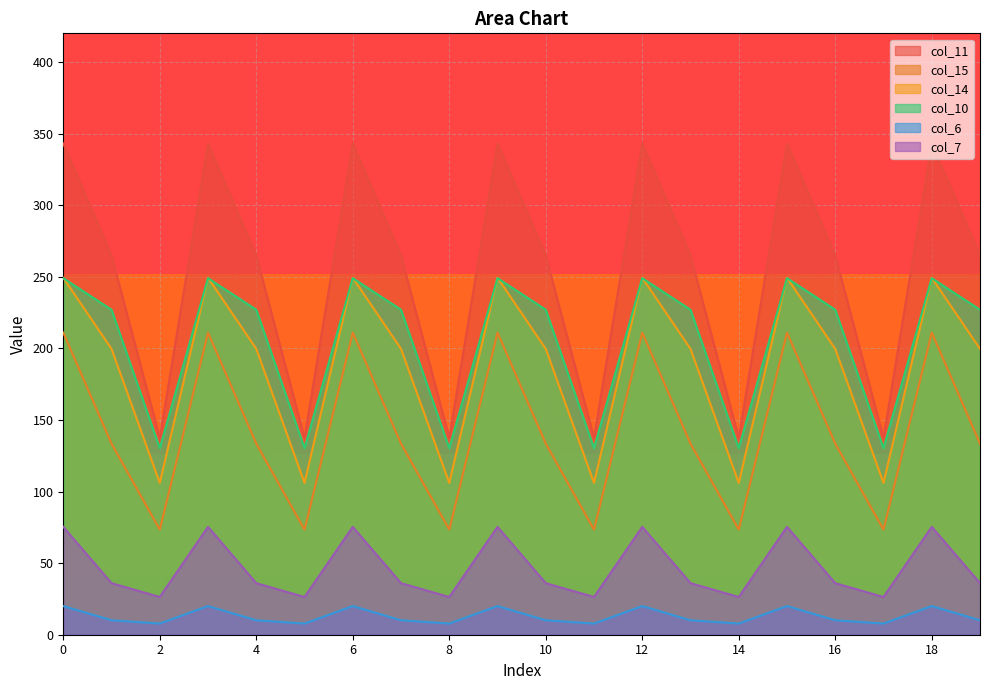

Which series changed the most between 7 and 10?

col_11